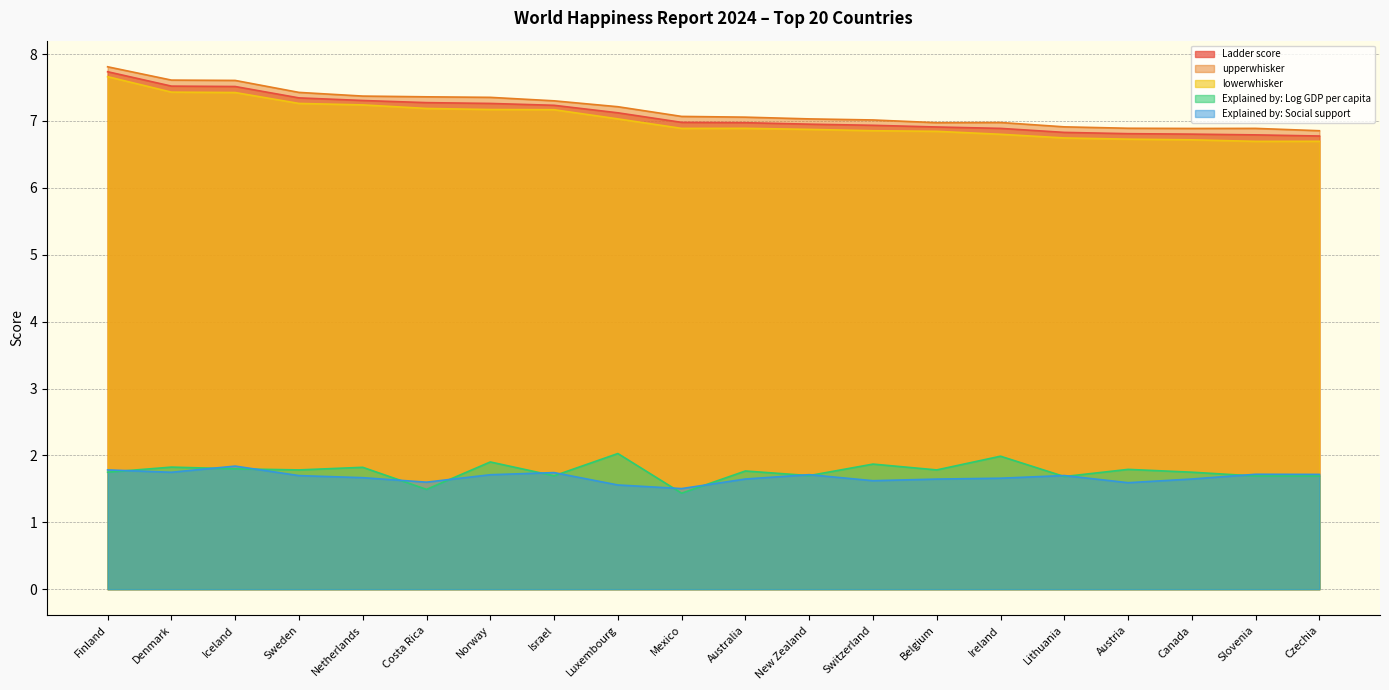

Reading left to right, what are all the values shown in this chart?

Ladder score: Finland=7.7	Denmark=7.5	Iceland=7.5	Sweden=7.3	Netherlands=7.3	Costa Rica=7.3	Norway=7.3	Israel=7.2	Luxembourg=7.1	Mexico=7.0	Australia=7.0	New Zealand=7.0	Switzerland=6.9	Belgium=6.9	Ireland=6.9	Lithuania=6.8	Austria=6.8	Canada=6.8	Slovenia=6.8	Czechia=6.8
upperwhisker: Finland=7.8	Denmark=7.6	Iceland=7.6	Sweden=7.4	Netherlands=7.4	Costa Rica=7.4	Norway=7.4	Israel=7.3	Luxembourg=7.2	Mexico=7.1	Australia=7.1	New Zealand=7.0	Switzerland=7.0	Belgium=7.0	Ireland=7.0	Lithuania=6.9	Austria=6.9	Canada=6.9	Slovenia=6.9	Czechia=6.9
lowerwhisker: Finland=7.7	Denmark=7.4	Iceland=7.4	Sweden=7.3	Netherlands=7.2	Costa Rica=7.2	Norway=7.2	Israel=7.2	Luxembourg=7.0	Mexico=6.9	Australia=6.9	New Zealand=6.9	Switzerland=6.9	Belgium=6.8	Ireland=6.8	Lithuania=6.7	Austria=6.7	Canada=6.7	Slovenia=6.7	Czechia=6.7
Explained by: Log GDP per capita: Finland=1.7	Denmark=1.8	Iceland=1.8	Sweden=1.8	Netherlands=1.8	Costa Rica=1.5	Norway=1.9	Israel=1.7	Luxembourg=2.0	Mexico=1.4	Australia=1.8	New Zealand=1.7	Switzerland=1.9	Belgium=1.8	Ireland=2.0	Lithuania=1.7	Austria=1.8	Canada=1.7	Slovenia=1.7	Czechia=1.7
Explained by: Social support: Finland=1.8	Denmark=1.7	Iceland=1.8	Sweden=1.7	Netherlands=1.7	Costa Rica=1.6	Norway=1.7	Israel=1.7	Luxembourg=1.6	Mexico=1.5	Australia=1.6	New Zealand=1.7	Switzerland=1.6	Belgium=1.6	Ireland=1.7	Lithuania=1.7	Austria=1.6	Canada=1.6	Slovenia=1.7	Czechia=1.7